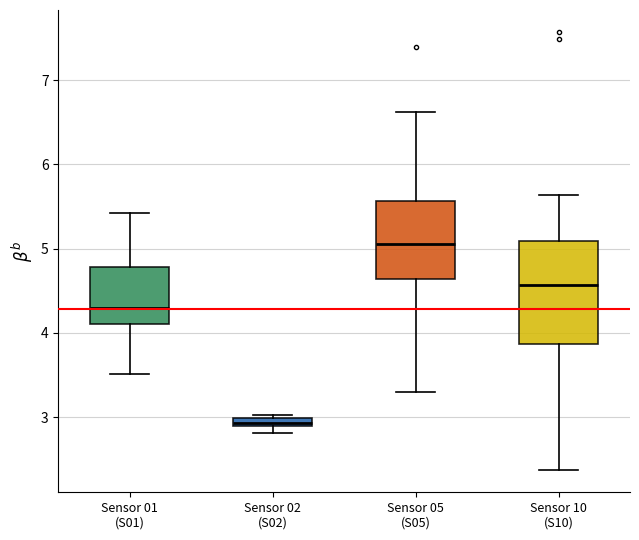

Which box's median line is the highest?

Sensor 05 (S05)